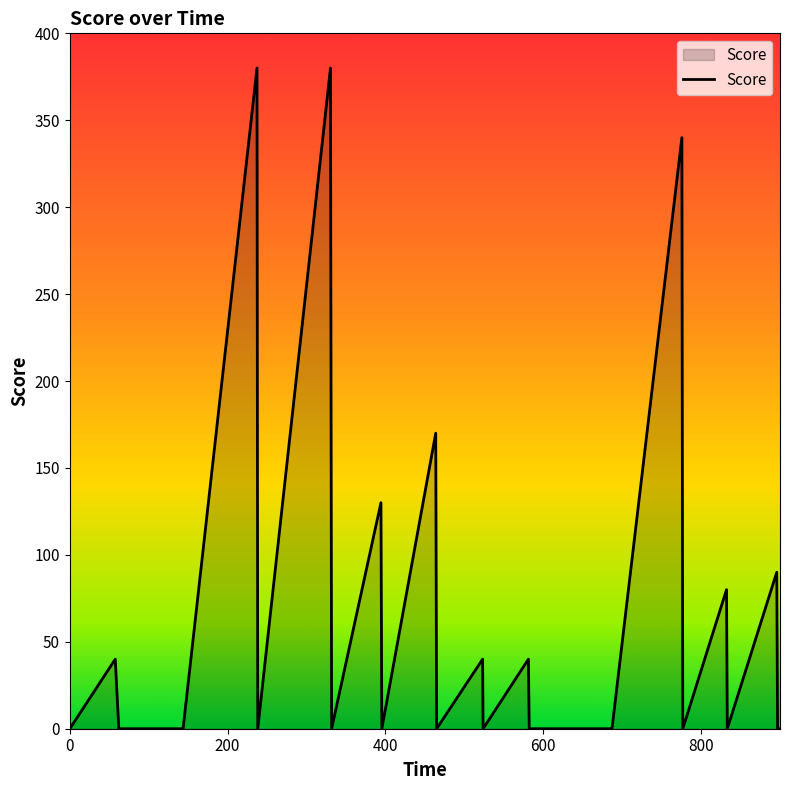

What is the maximum value shown in the chart?

380